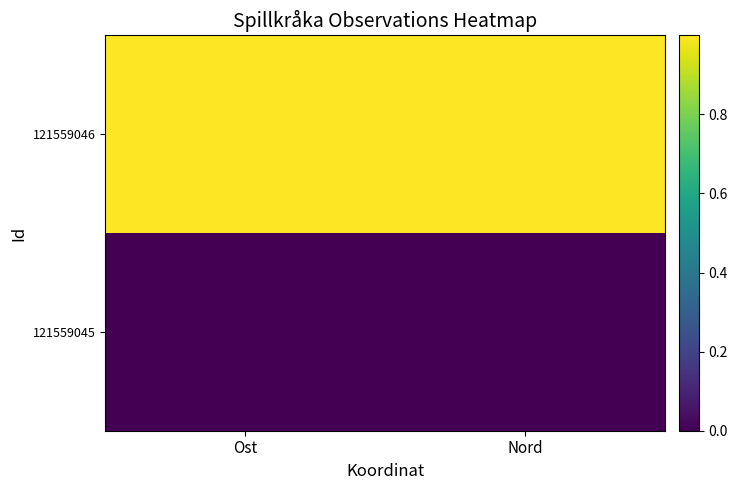

What is the spread (max minus min) of values at Ost?

1.0